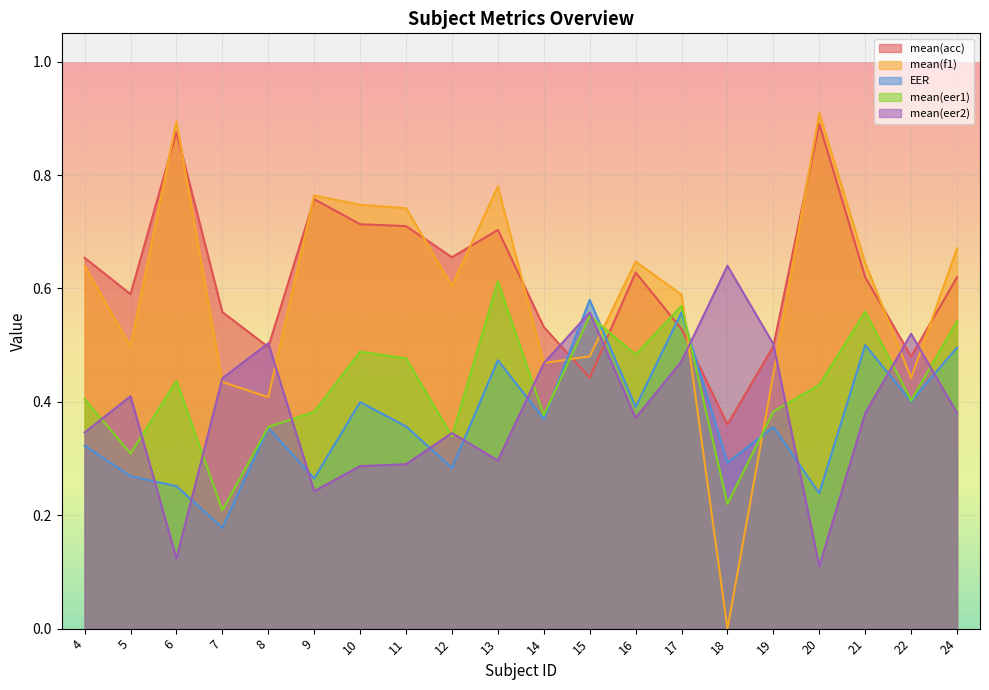

Which series has the largest total across all categories?

mean(acc)